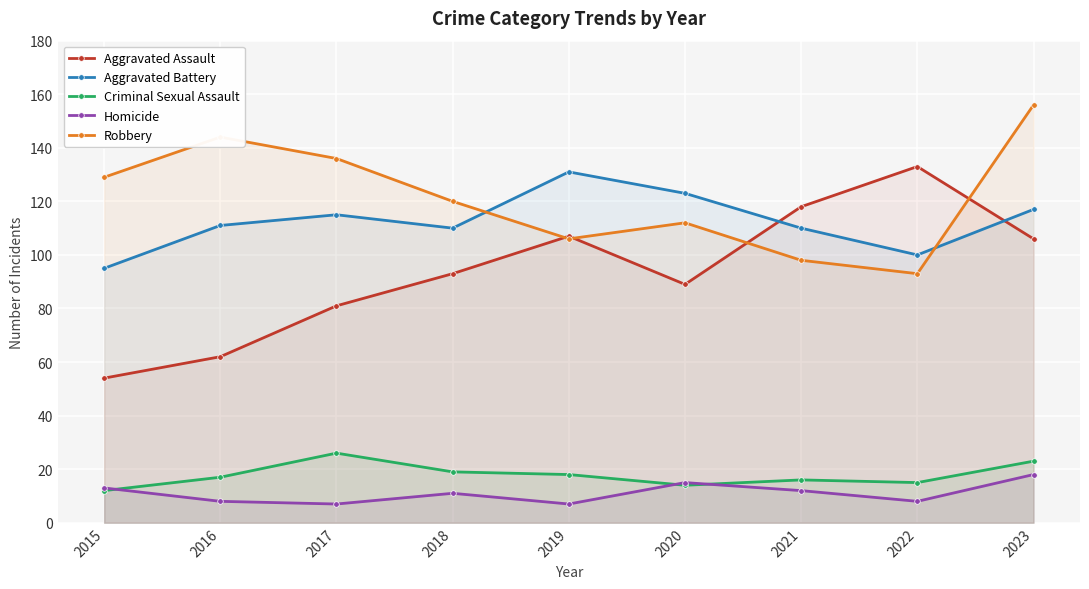

The Criminal Sexual Assault series shows 11 at 2019. True or false?

False